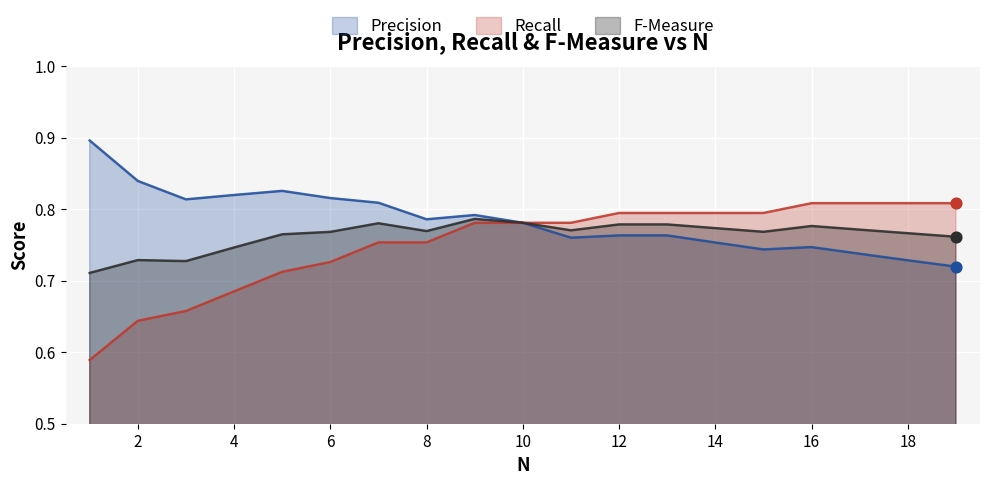

Which series reaches the maximum Y coordinate?

Precision